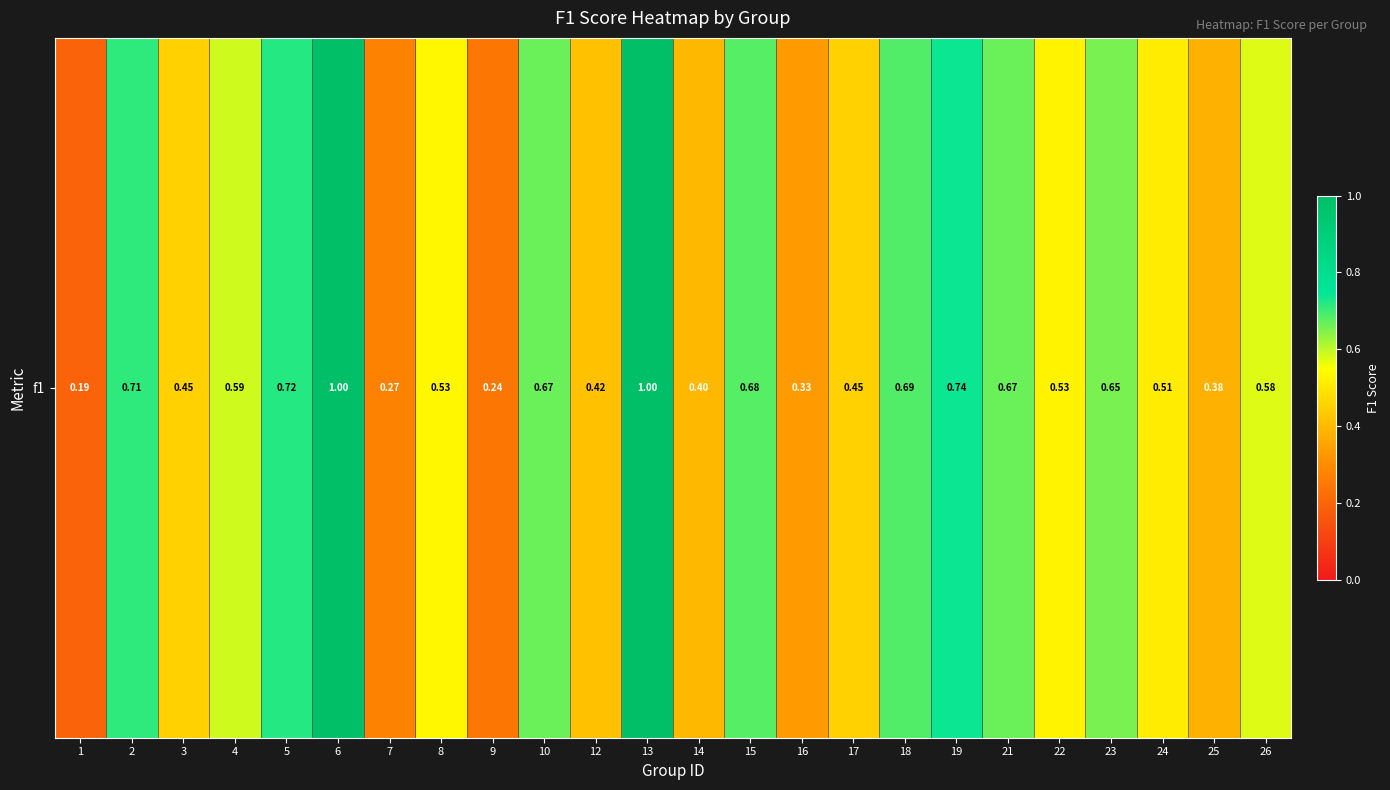

Rank the categories by value from highest to lowest.

6, 13, 19, 5, 2, 18, 15, 10, 21, 23, 4, 26, 8, 22, 24, 3, 17, 12, 14, 25, 16, 7, 9, 1